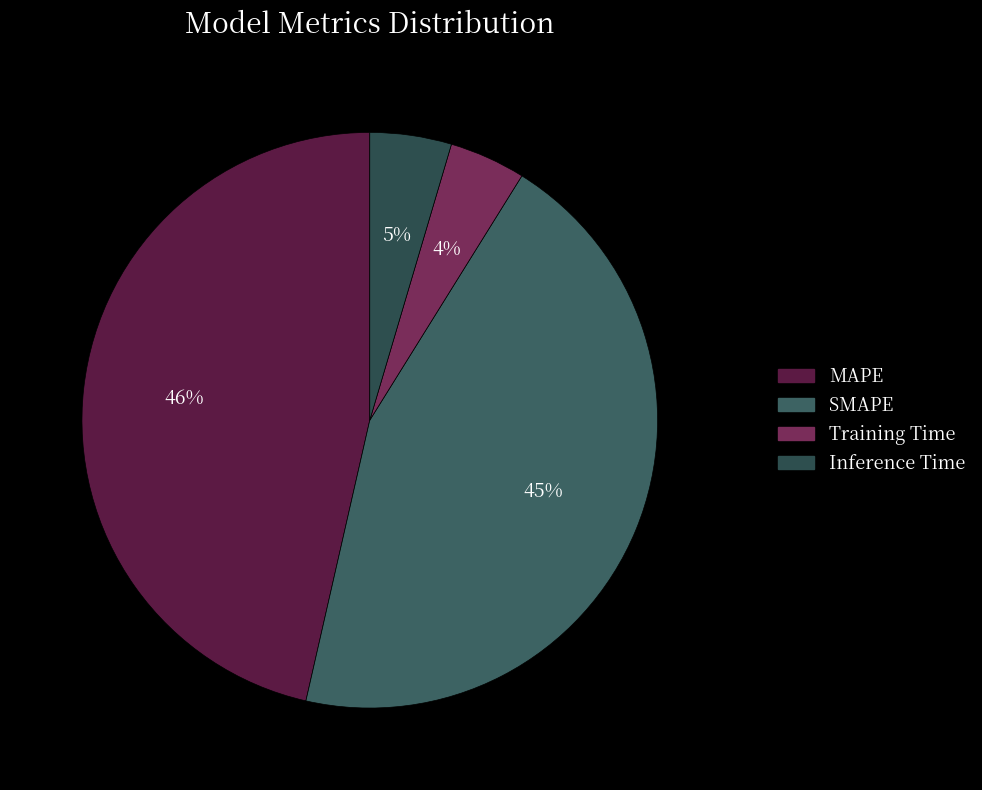

Does Training Time represent more than half of the total?

No